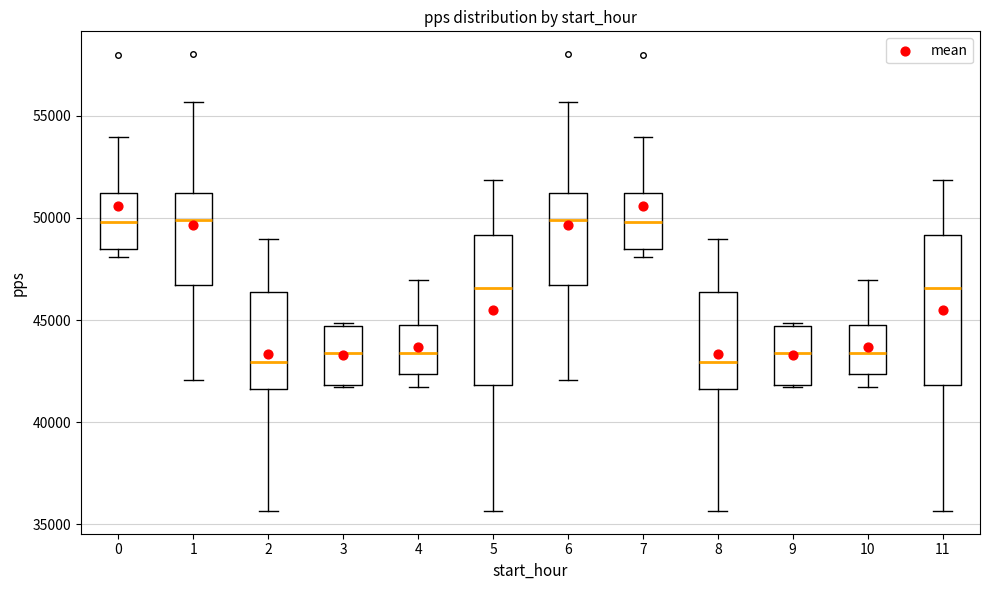

Reading left to right, transcribe this box plot: for each box, give where its median line is, the range the box spans, and where its two whiskers end, as read against the y-axis. The values are not printed on the chart, so give them approximately, as read against the axis.

0: median 50000, box 48500 to 51000, whiskers 48000 to 54000
1: median 50000, box 46500 to 51000, whiskers 42000 to 55500
2: median 43000, box 41500 to 46500, whiskers 35500 to 49000
3: median 43500, box 42000 to 44500, whiskers 41500 to 45000
4: median 43500, box 42500 to 45000, whiskers 41500 to 47000
5: median 46500, box 42000 to 49000, whiskers 35500 to 52000
6: median 50000, box 46500 to 51000, whiskers 42000 to 55500
7: median 50000, box 48500 to 51000, whiskers 48000 to 54000
8: median 43000, box 41500 to 46500, whiskers 35500 to 49000
9: median 43500, box 42000 to 44500, whiskers 41500 to 45000
10: median 43500, box 42500 to 45000, whiskers 41500 to 47000
11: median 46500, box 42000 to 49000, whiskers 35500 to 52000